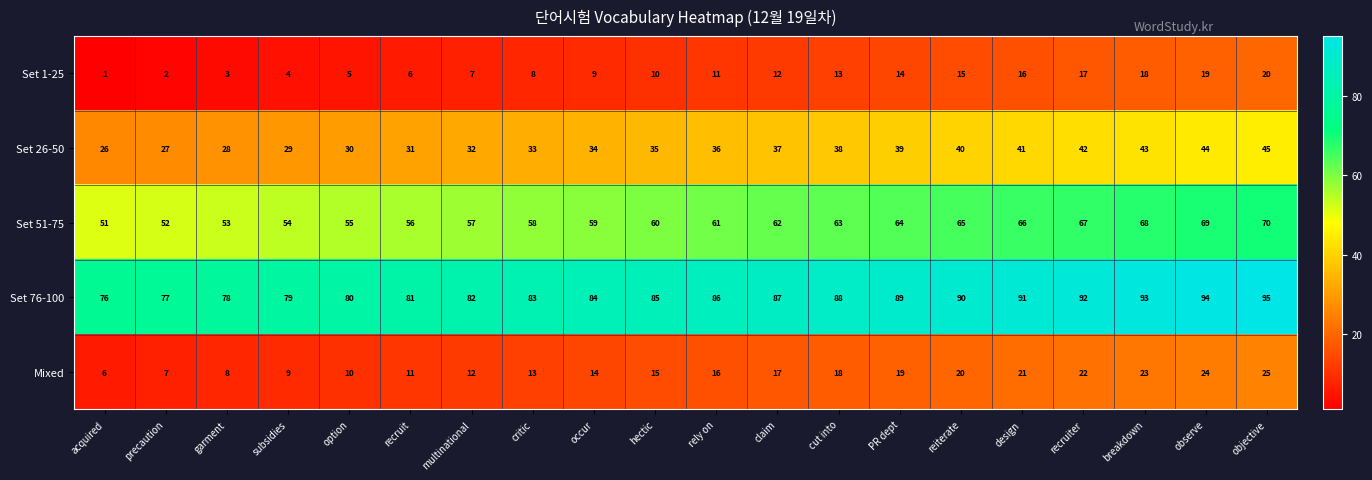

What is the difference between the maximum and minimum values in the Set 26-50 series?

19